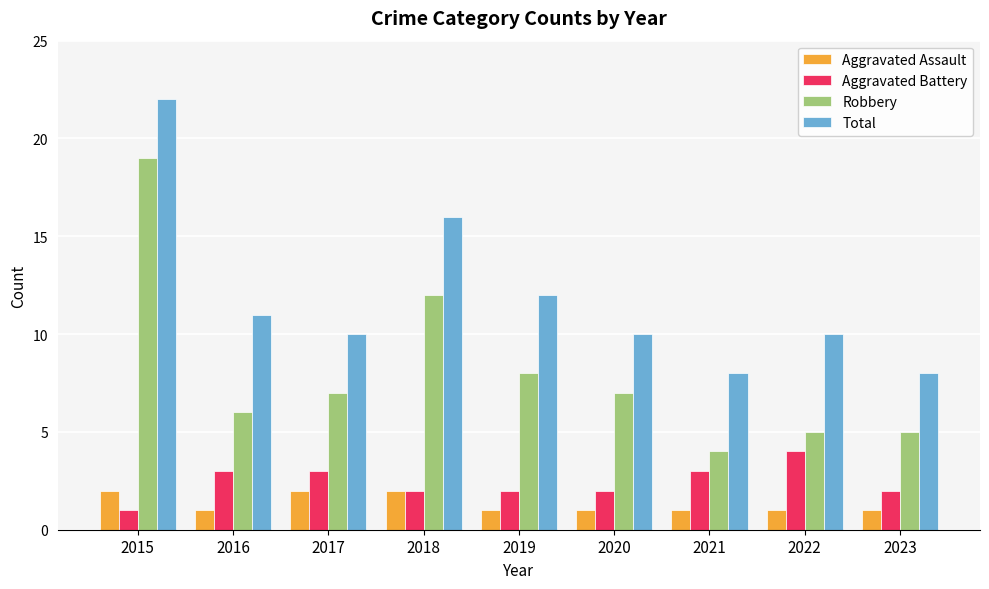

Reading right to left, what are all the values shown in this chart?

Aggravated Assault: 1	1	1	1	1	2	2	1	2
Aggravated Battery: 2	4	3	2	2	2	3	3	1
Robbery: 5	5	4	7	8	12	7	6	19
Total: 8	10	8	10	12	16	10	11	22